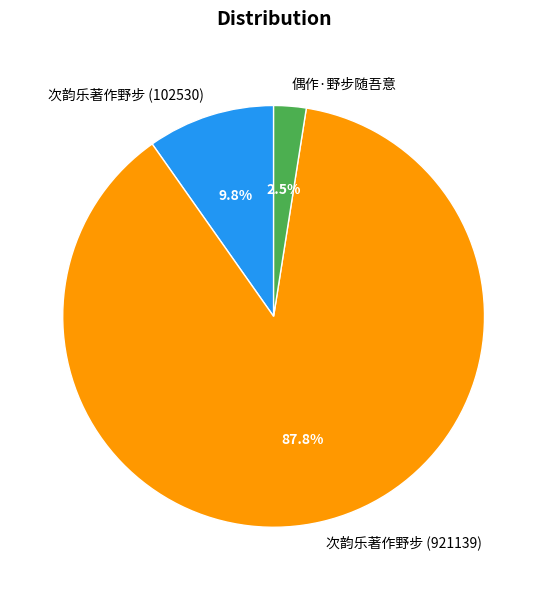

To the nearest percent, what percentage of the pie is 次韵乐著作野步 (102530)?

10%